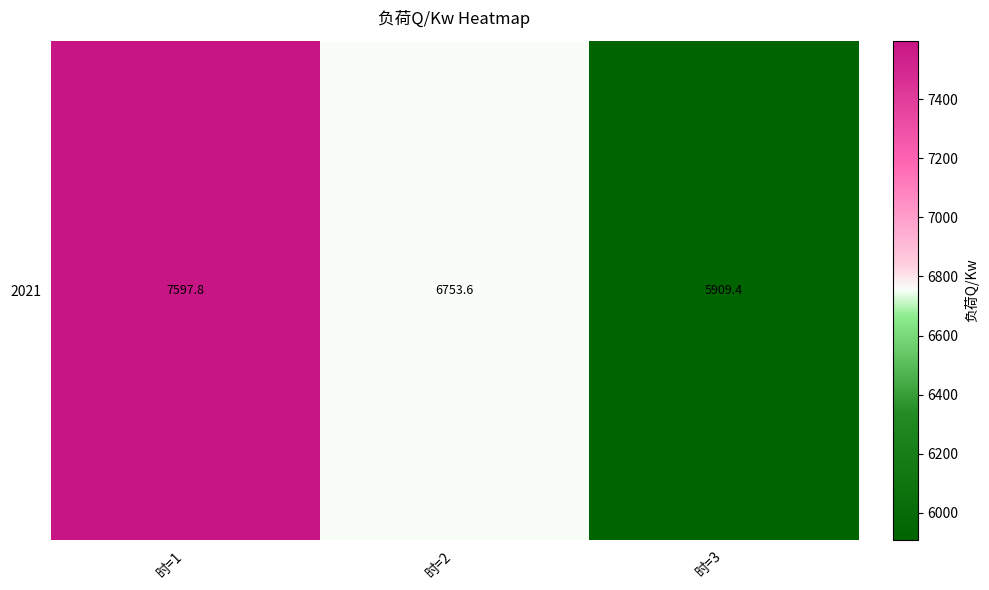

What is the approximate value at 时=3?

5909.4